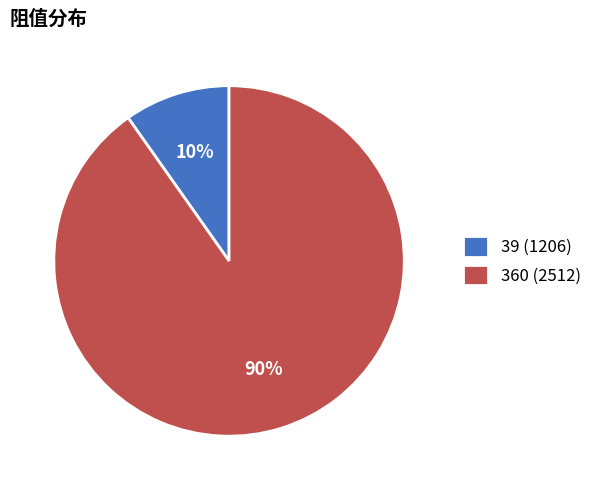

Is it true that 360 (2512) is 81% of the pie?

False